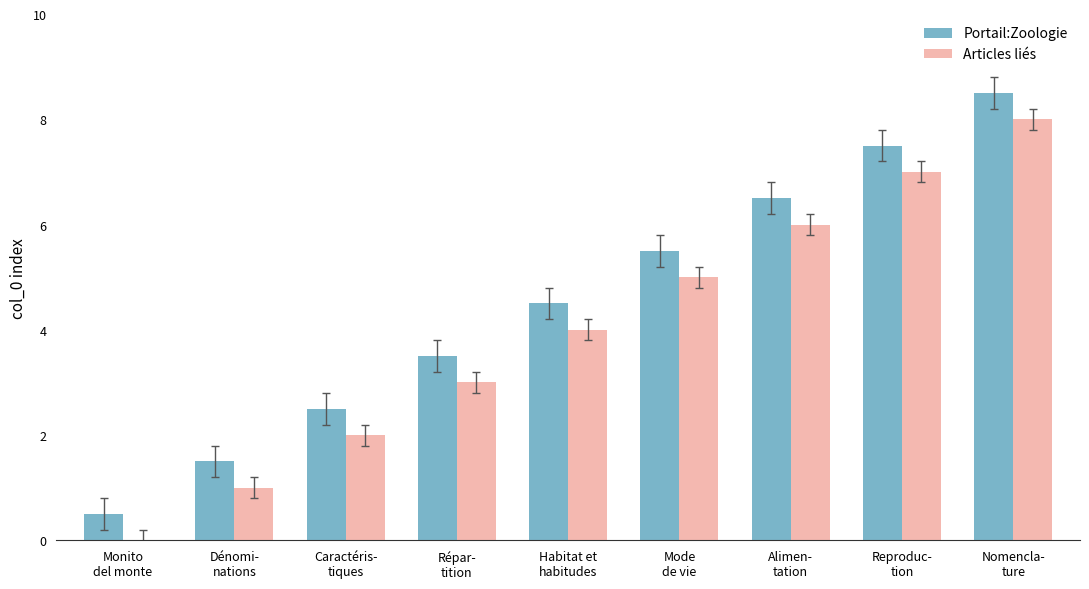

Reading left to right, transcribe all the data shown in this chart.

Portail:Zoologie: 0.5	1.5	2.5	3.5	4.5	5.5	6.5	7.5	8.5
Articles liés: 0.0	1.0	2.0	3.0	4.0	5.0	6.0	7.0	8.0